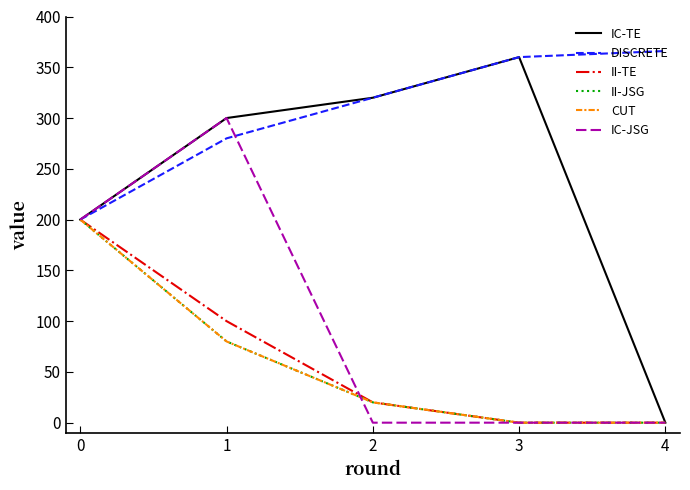

Does the chart display data point markers on the line(s)?

No